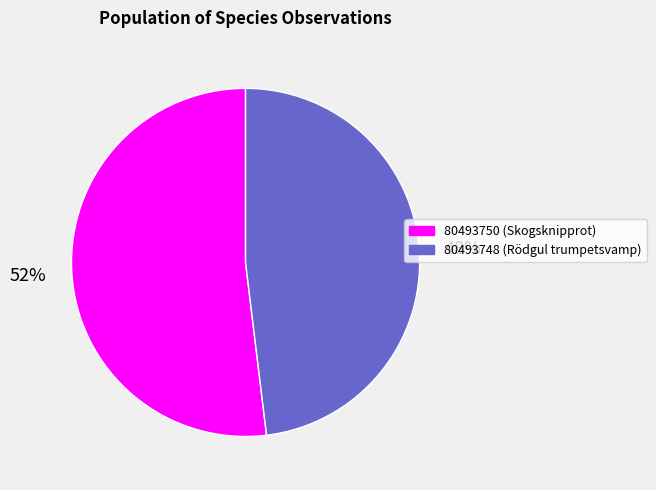

To the nearest percent, what is the difference between the largest and smallest slice percentages?

4%